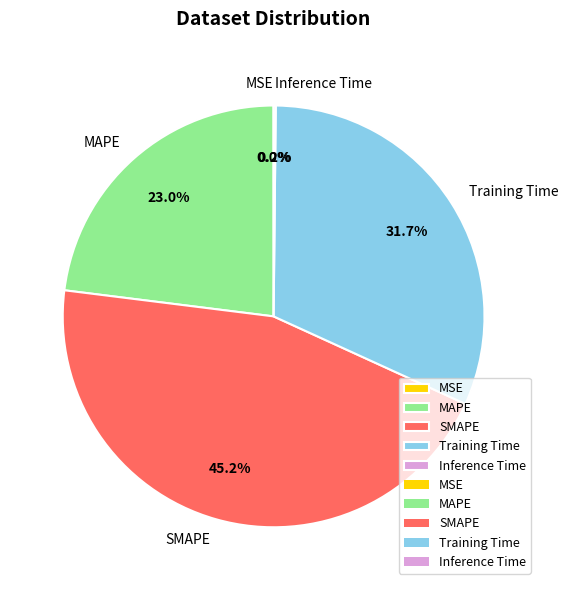

What is the largest slice in the pie chart?

SMAPE